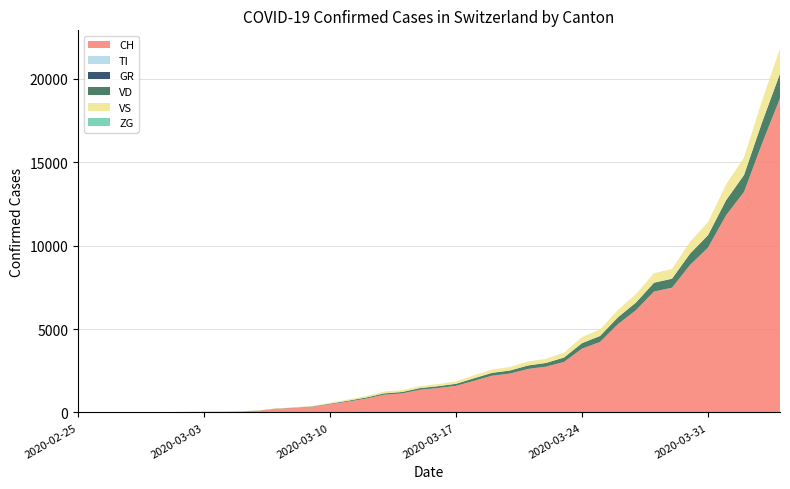

Reading left to right, list all the values displayed in this chart.

CH: 0	1	2	13	15	16	22	27	32	56	98	214	268	337	491	652	827	1061	1139	1359	1463	1595	1894	2200	2330	2606	2742	3028	3823	4222	5294	6128	7245	7474	8836	9877	11811	13213	16108	18827
TI: 0	0	0	0	0	0	0	0	0	0	0	0	0	0	0	0	0	0	0	0	0	0	0	0	0	0	0	0	0	0	0	0	0	0	0	0	0	0	0	0
GR: 0	0	0	0	0	0	0	0	0	0	0	0	0	0	0	0	0	0	0	0	0	0	0	0	0	0	0	0	0	0	0	0	0	0	0	0	0	0	0	0
VD: 0	0	0	4	4	4	6	8	8	8	10	15	18	22	36	51	66	81	86	100	109	121	155	172	184	210	225	264	330	360	412	461	529	541	679	745	901	1013	1267	1479
VS: 0	0	0	6	6	7	10	12	12	12	14	20	24	28	48	72	88	109	112	118	127	141	183	202	212	234	246	290	368	396	444	502	573	582	718	782	944	1051	1304	1503
ZG: 0	0	0	0	0	0	0	0	0	0	0	0	0	0	0	0	0	0	0	0	0	0	0	0	0	0	0	0	0	0	0	0	0	0	0	0	0	0	0	0